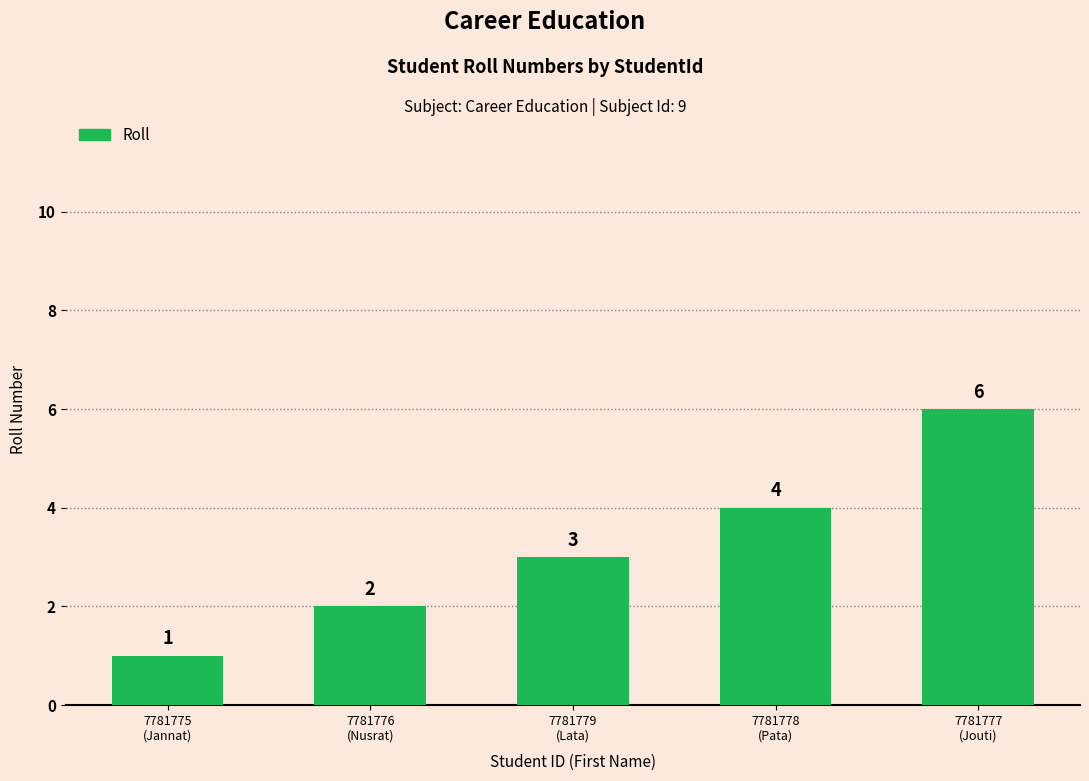

What value does the data have at 7781778
(Pata)?

4